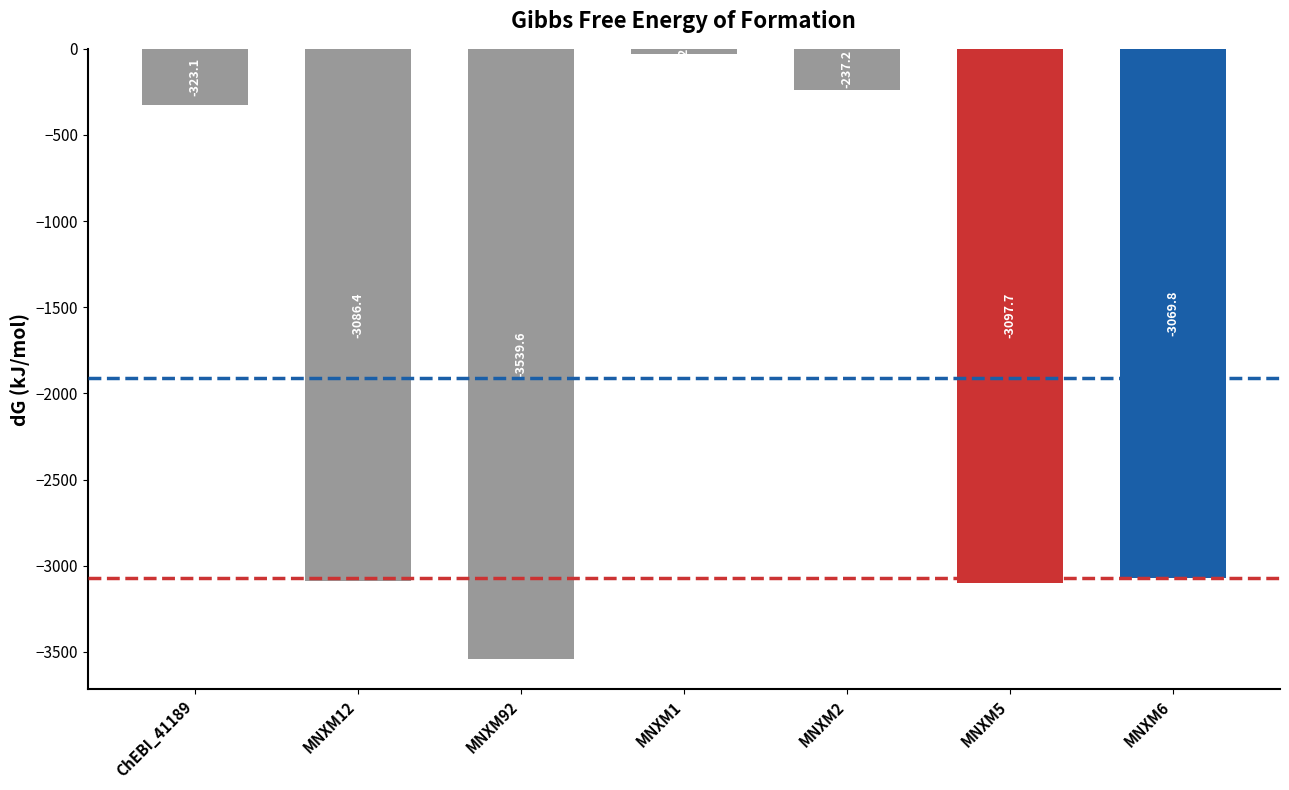

Which label corresponds to the smallest value in the chart?

MNXM92